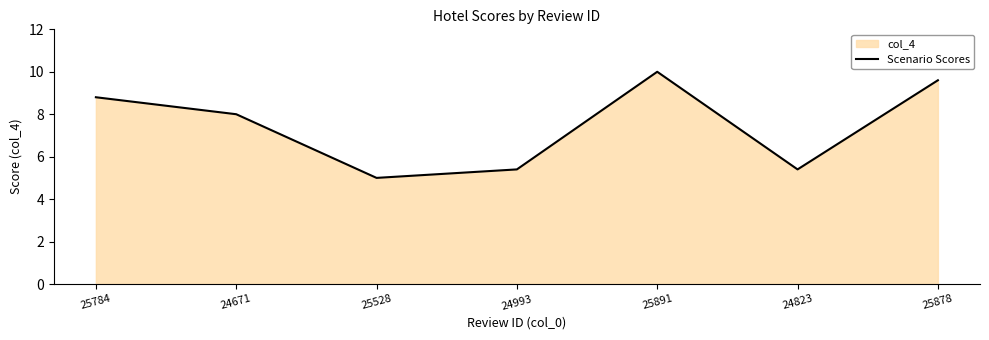

What is the sum of the values at 24993 and 25891?

15.4